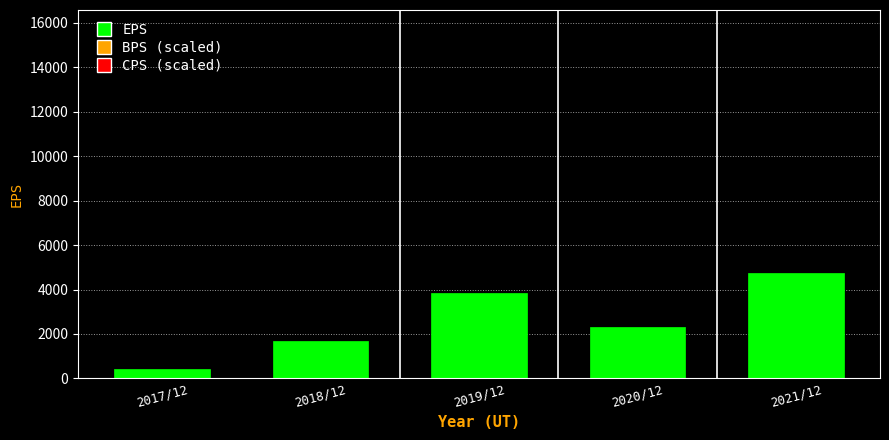

Reading left to right, extract all data points from this chart.

417	1683	3835	2294	4736